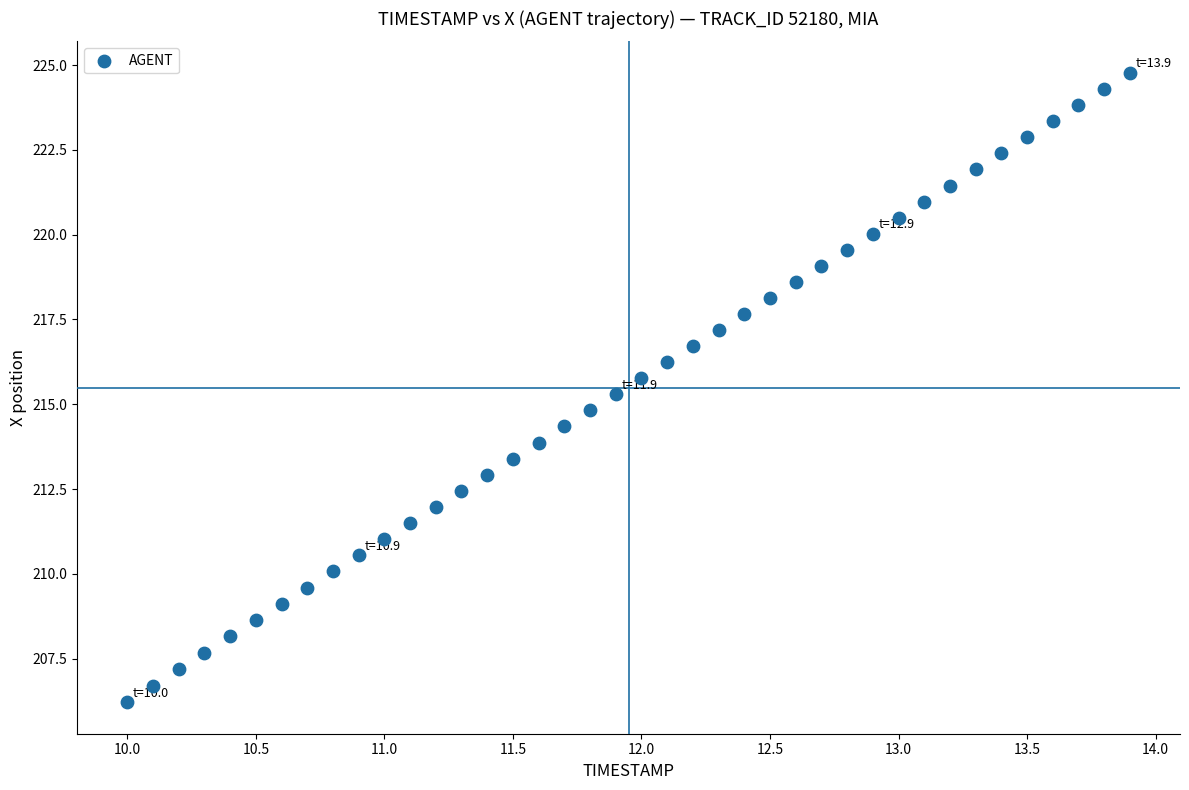

What is the range of X values (max minus min)?

3.9